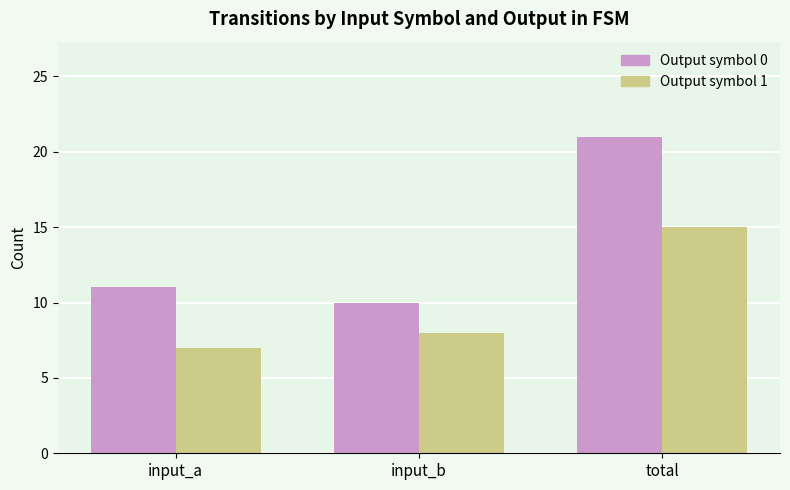

Count the Output symbol 1 values in the range 7 to 15.

3